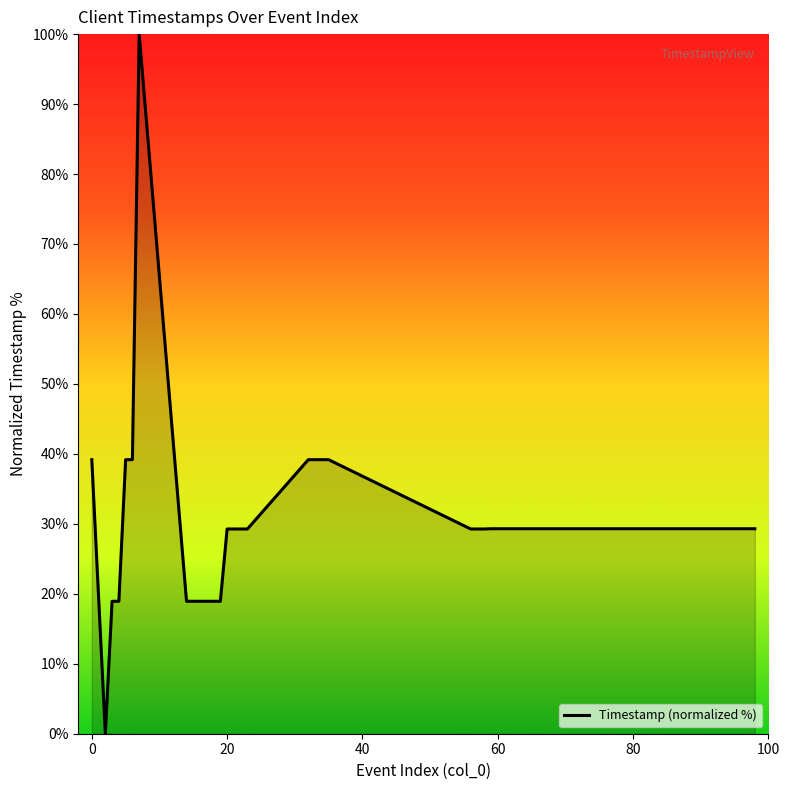

What is the difference between the maximum and minimum values?

100.0